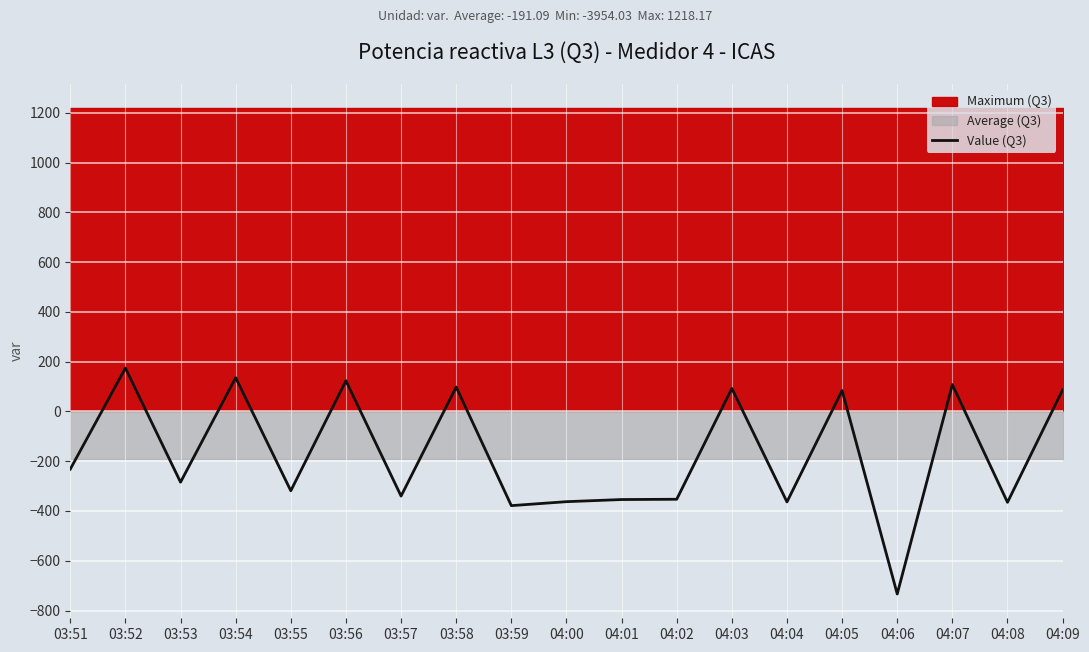

Reading right to left, extract all data points from this chart.

04:09=86.7	04:08=-365.2	04:07=107.9	04:06=-733.5	04:05=84.3	04:04=-363.5	04:03=92.5	04:02=-352.8	04:01=-354.0	04:00=-362.5	03:59=-378.4	03:58=98.1	03:57=-340.0	03:56=123.4	03:55=-318.7	03:54=135.7	03:53=-284.2	03:52=174.3	03:51=-231.7